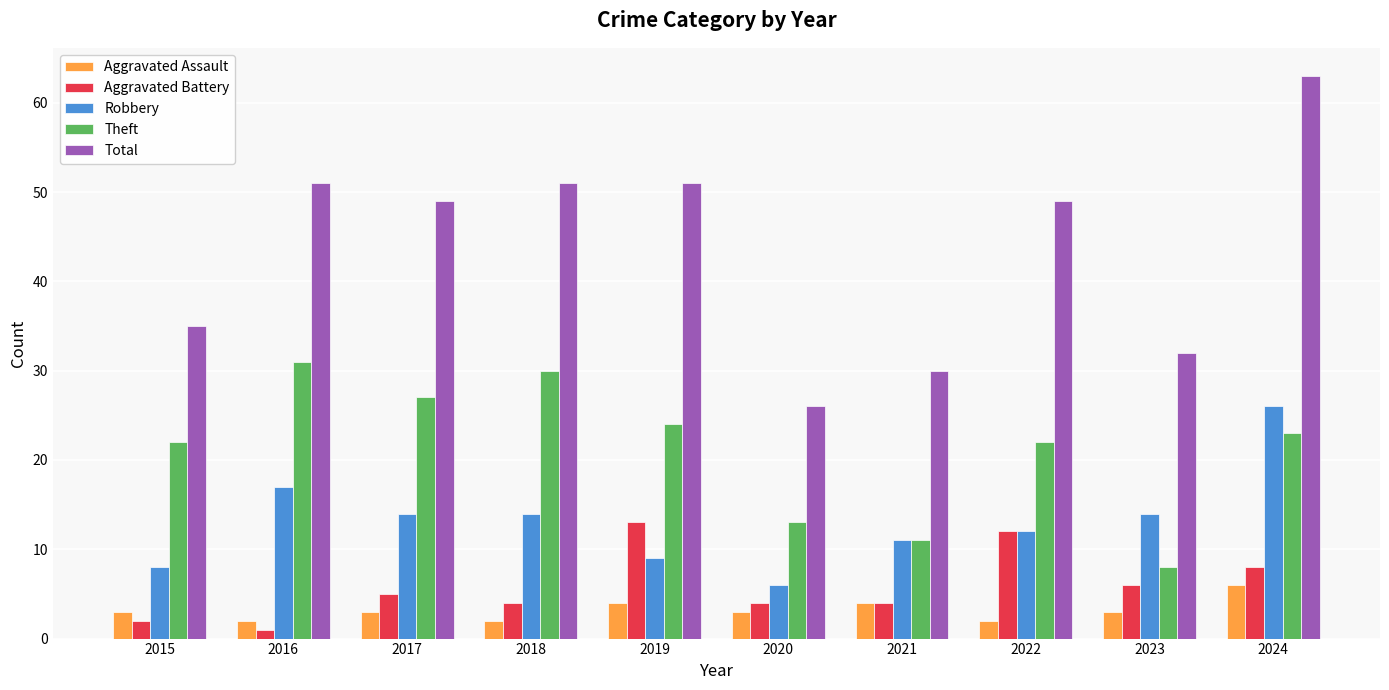

What is the smallest value displayed?

1